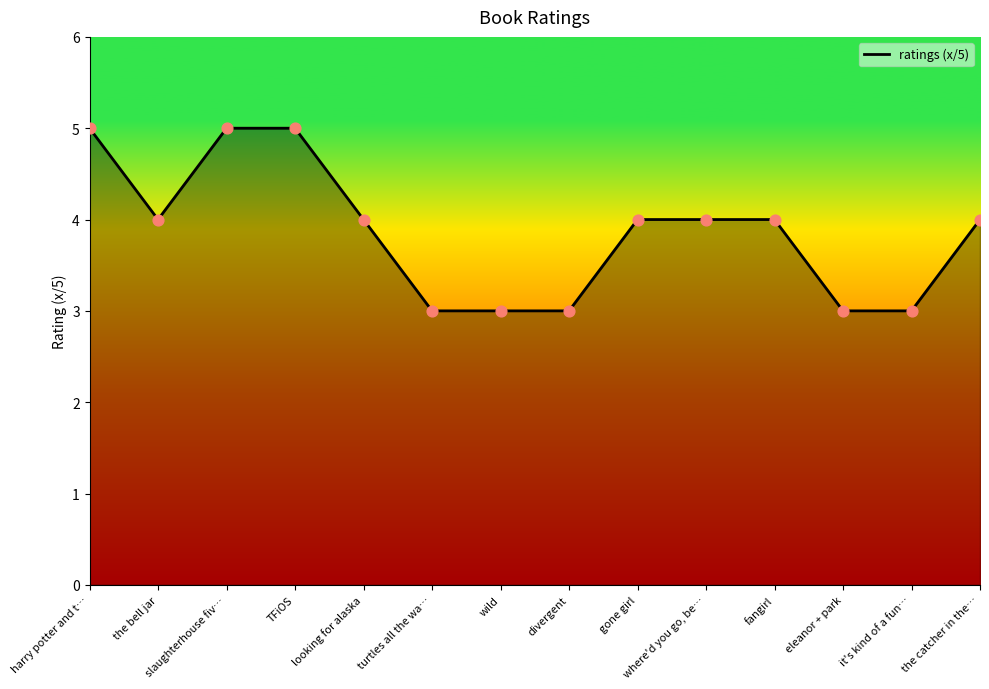

What is the ratio of the value at divergent to the value at turtles all the wa…?

1.0